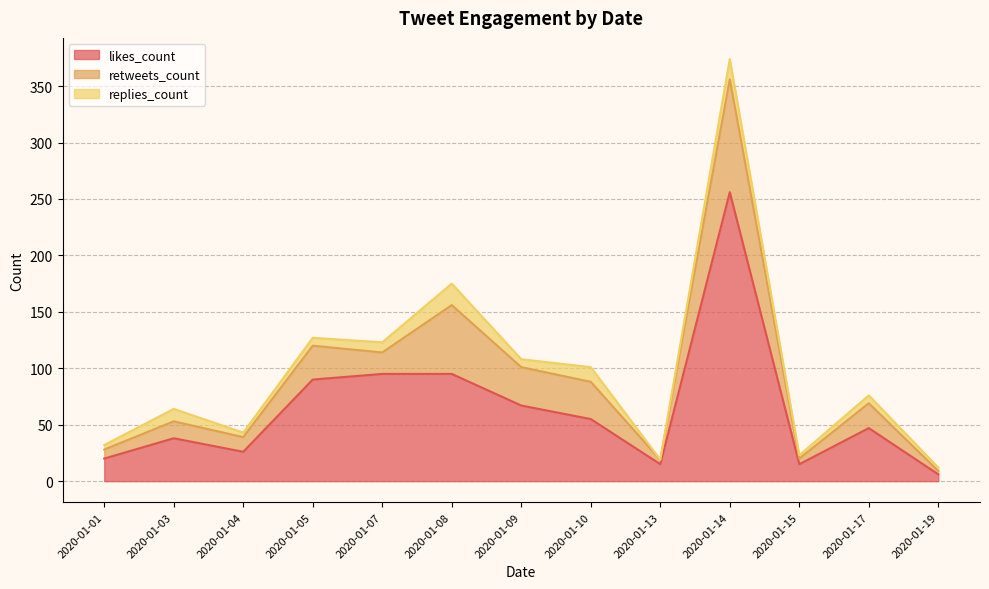

Between 2020-01-15 and 2020-01-14, which is larger?

2020-01-14